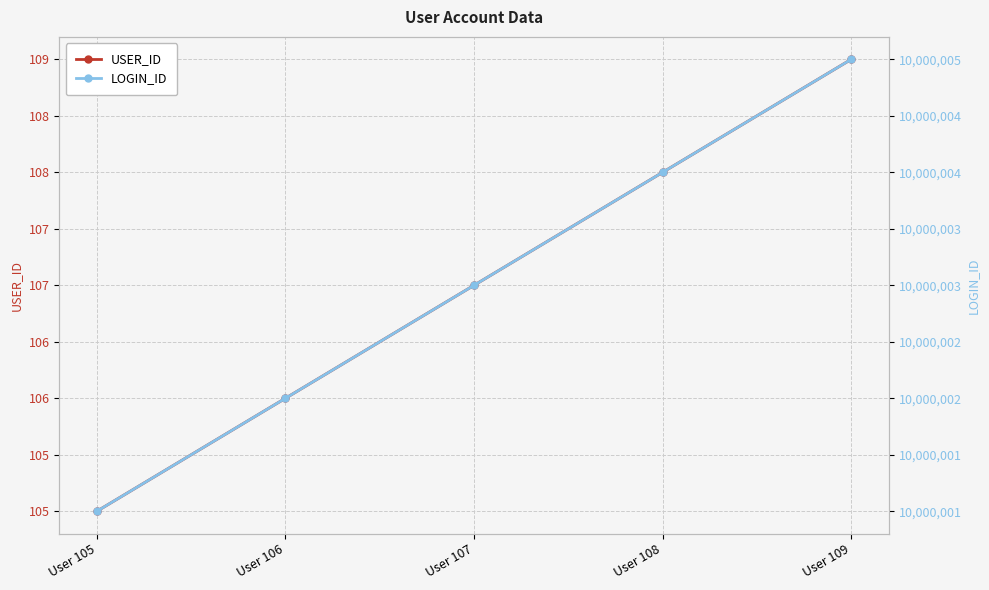

What are all the series names shown in the legend?

USER_ID, LOGIN_ID